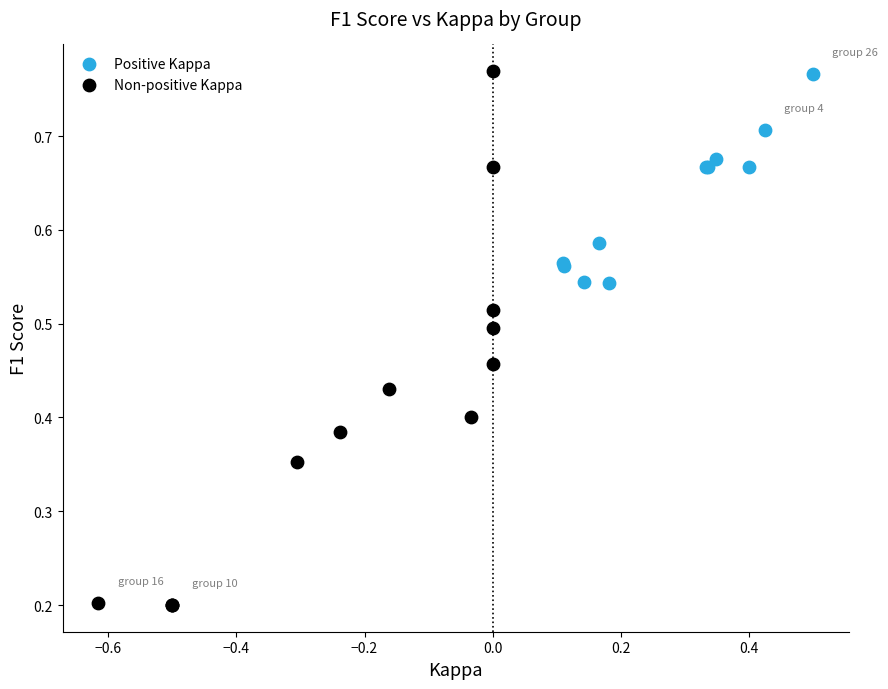

Which series has the widest spread of Y values?

Non-positive Kappa